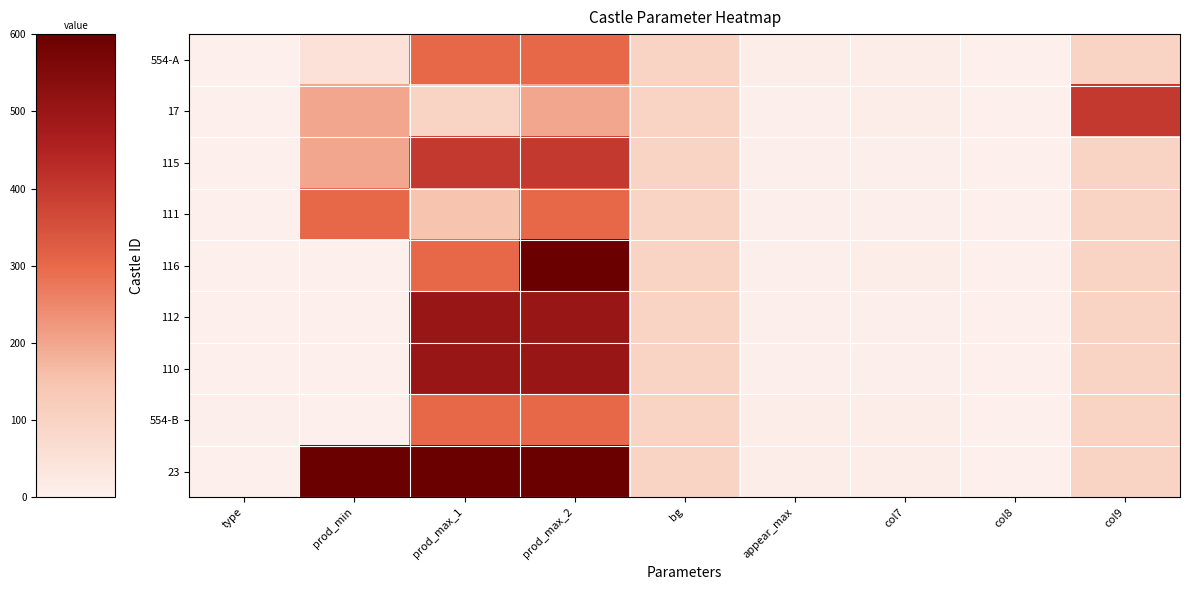

Reading left to right, list all the values displayed in this chart.

554-A: type=1	prod_min=50	prod_max_1=300	prod_max_2=300	bg=100	appear_max=9	col7=9	col8=0	col9=100
17: type=0	prod_min=200	prod_max_1=100	prod_max_2=200	bg=100	appear_max=7	col7=8	col8=0	col9=400
115: type=2	prod_min=200	prod_max_1=400	prod_max_2=400	bg=100	appear_max=5	col7=5	col8=0	col9=100
111: type=1	prod_min=300	prod_max_1=150	prod_max_2=300	bg=100	appear_max=6	col7=6	col8=0	col9=100
116: type=0	prod_min=1	prod_max_1=300	prod_max_2=600	bg=99	appear_max=7	col7=8	col8=0	col9=100
112: type=2	prod_min=1	prod_max_1=500	prod_max_2=500	bg=99	appear_max=4	col7=4	col8=0	col9=100
110: type=1	prod_min=1	prod_max_1=500	prod_max_2=500	bg=99	appear_max=3	col7=3	col8=1	col9=100
554-B: type=3	prod_min=1	prod_max_1=300	prod_max_2=300	bg=99	appear_max=9	col7=9	col8=0	col9=100
23: type=0	prod_min=13500	prod_max_1=13500	prod_max_2=13500	bg=100	appear_max=9	col7=9	col8=0	col9=100